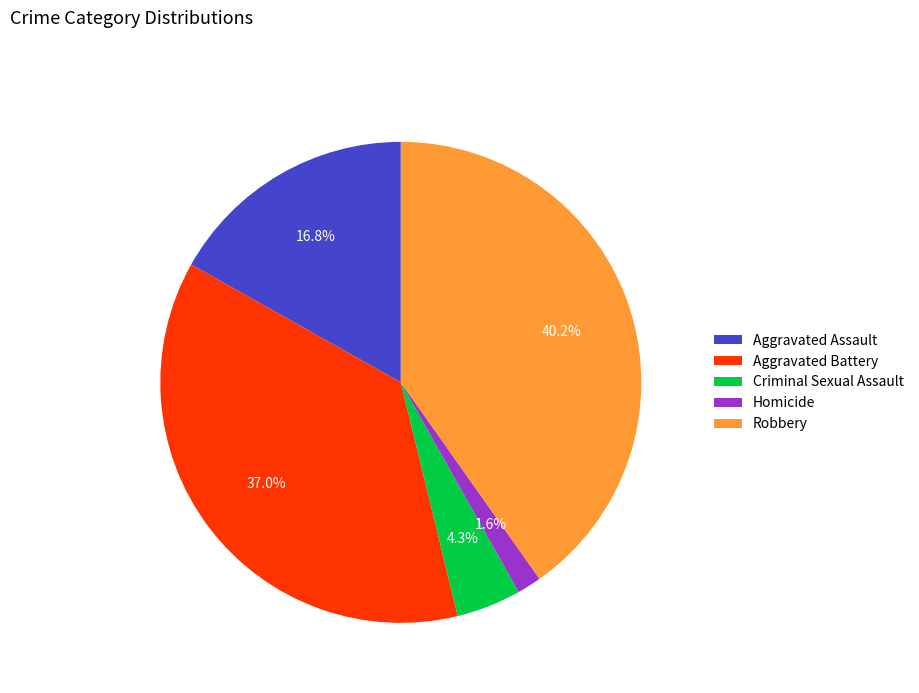

To the nearest percent, what is the difference between the largest and smallest slice percentages?

39%